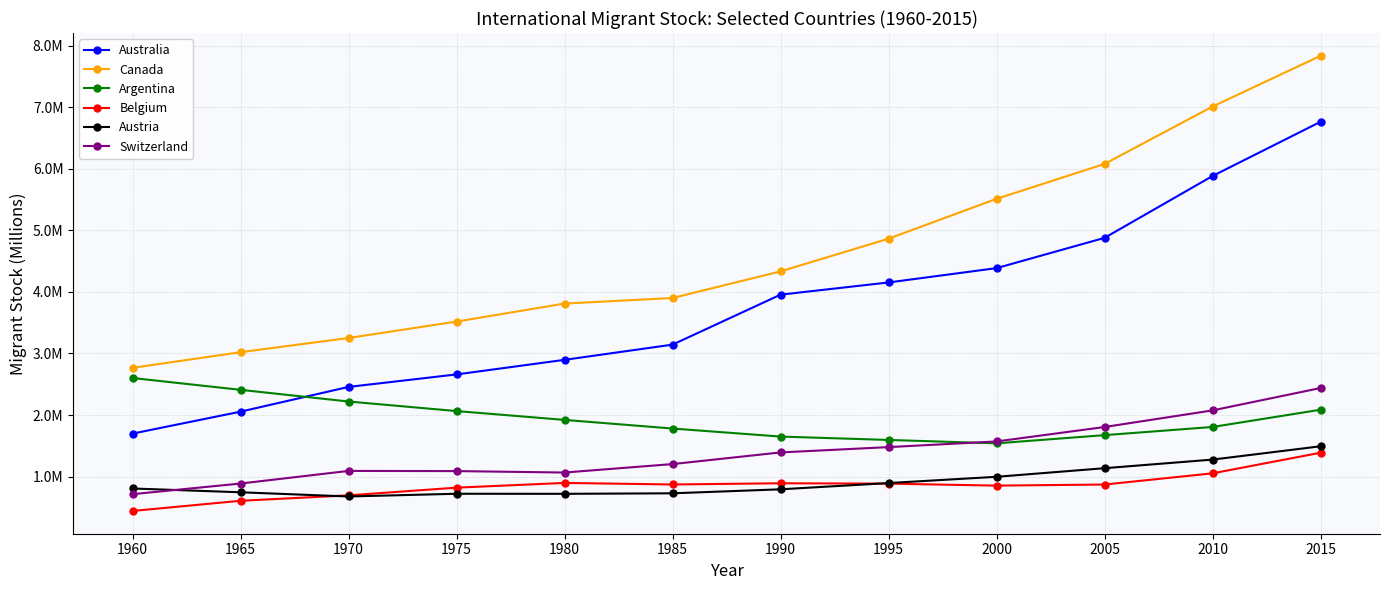

True or false: Argentina and Belgium intersect in this chart.

False